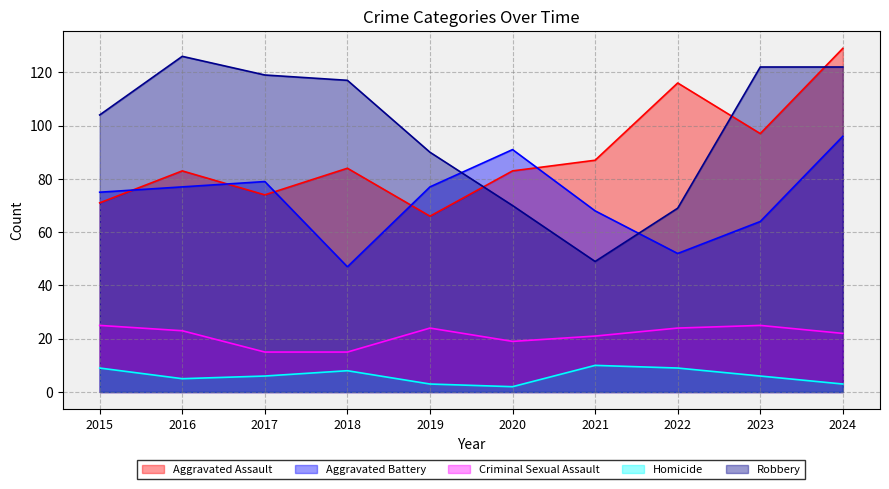

What is the lowest value of the Criminal Sexual Assault series?

15